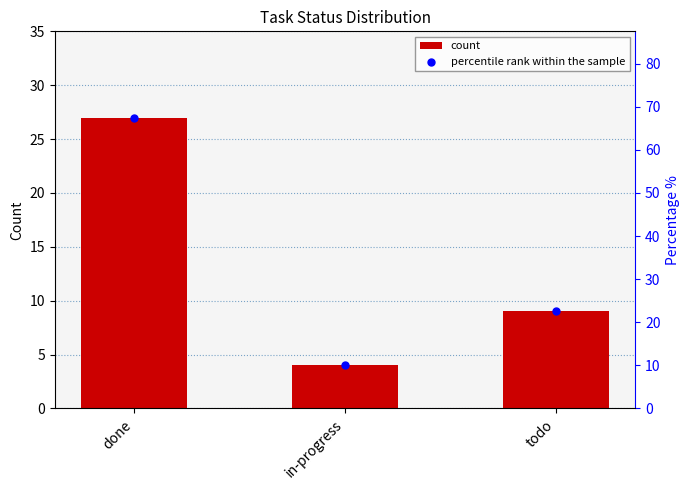

Which series contains the highest Y value?

percentile rank within the sample